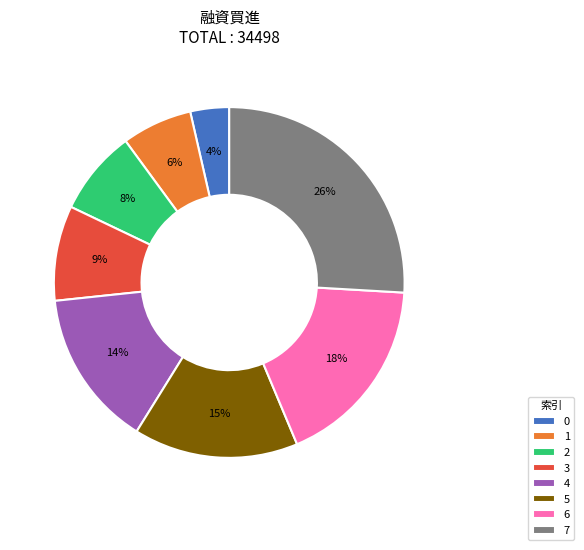

Is there any slice that represents more than half of the pie?

No